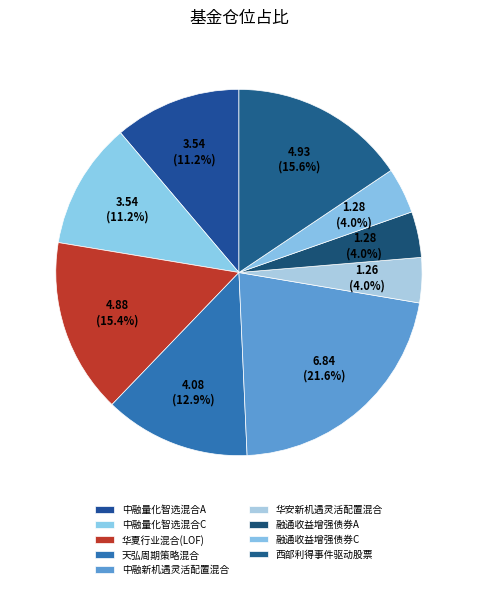

To the nearest percent, what is the difference between the largest and smallest slice percentages?

18%